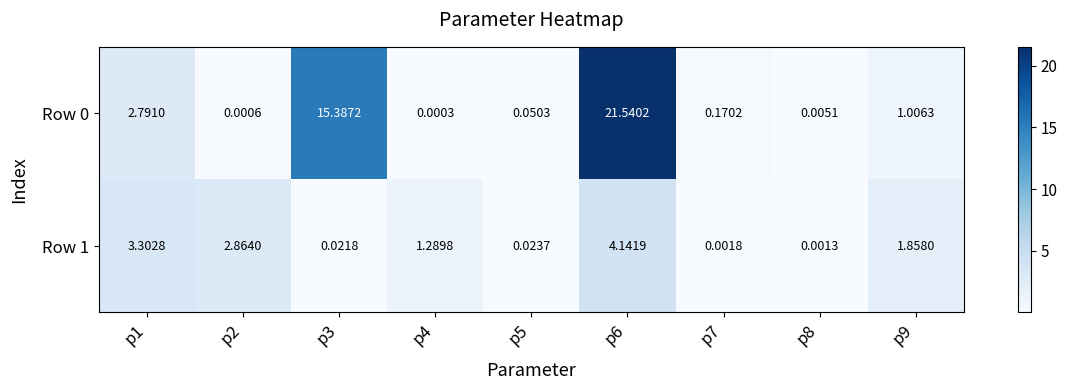

How many categories are shown in the chart?

9